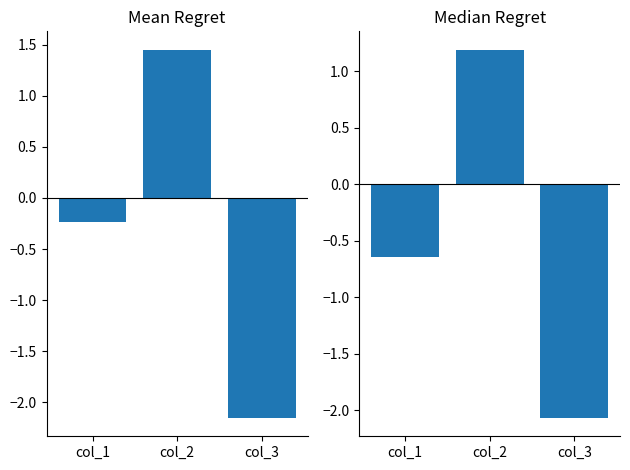

What is the maximum value for Median Regret?

1.2